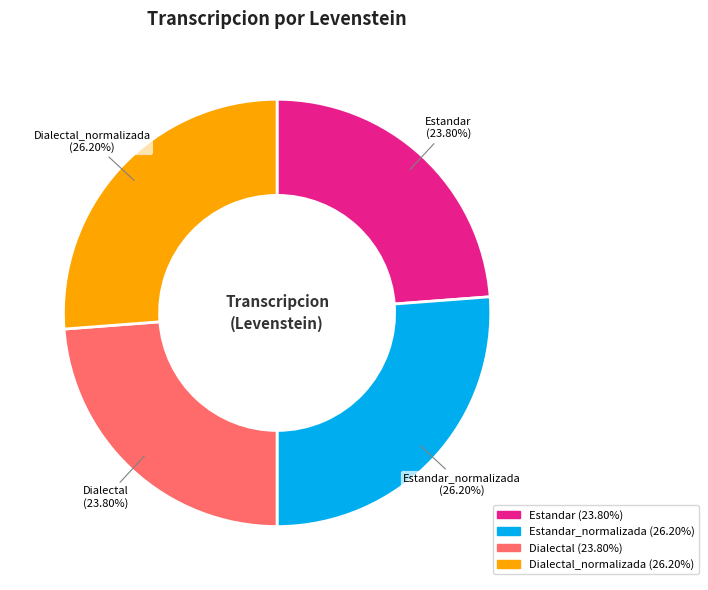

Is there a majority slice in this chart?

No